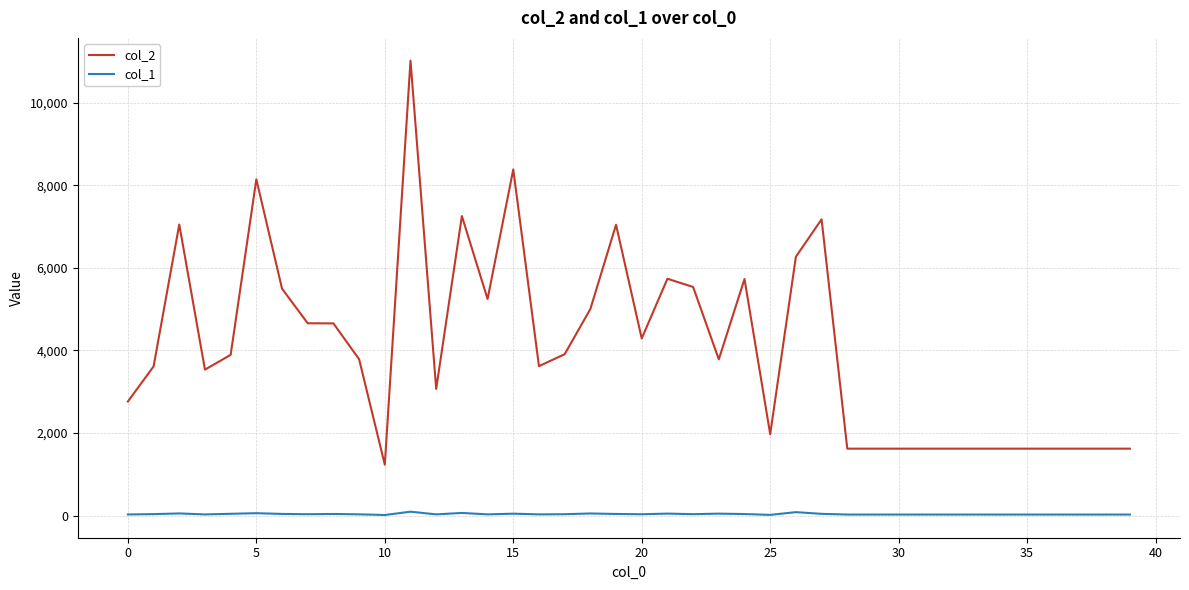

List the series in order of their peak value, lowest first.

col_1, col_2